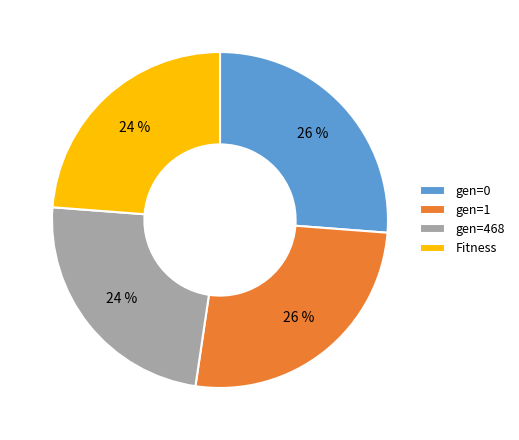

True or false: gen=0 accounts for 26% of the total.

True